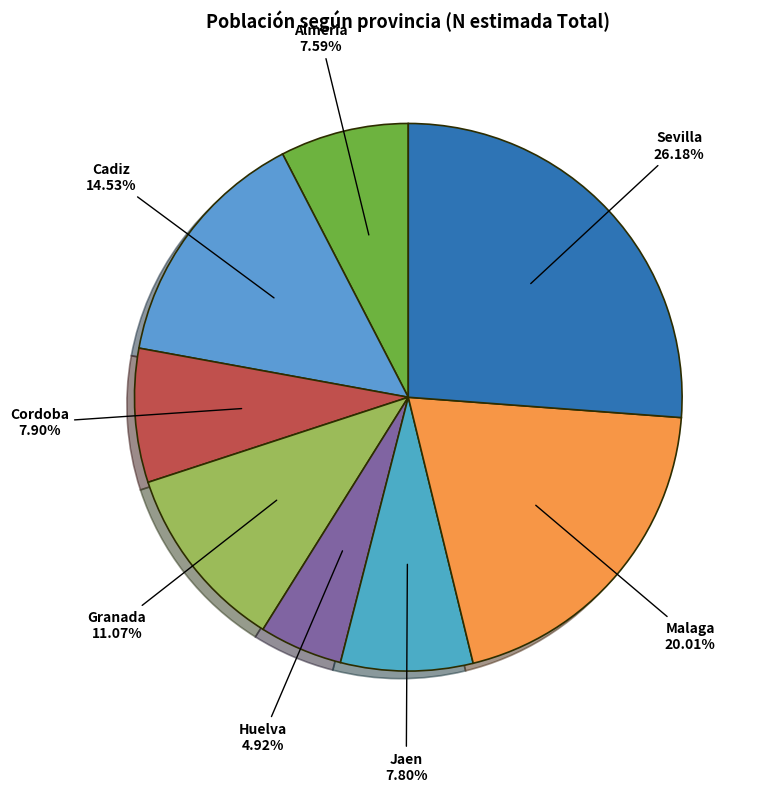

What is the ratio of the value at Granada to the value at Jaen?

1.4